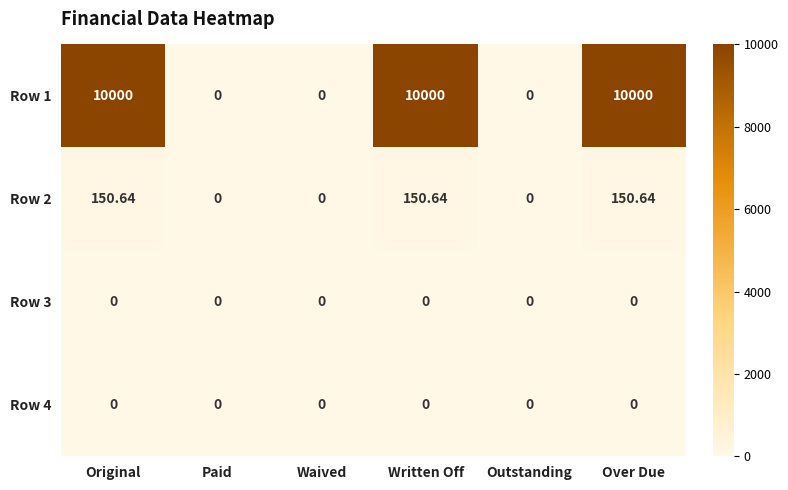

Is the value of Row 1 at Over Due greater than the value of Row 3 at Over Due?

Yes